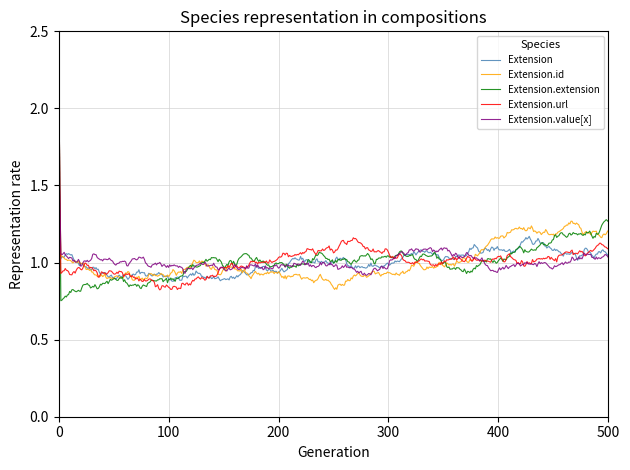

What is the maximum value for Extension.url?

2.5